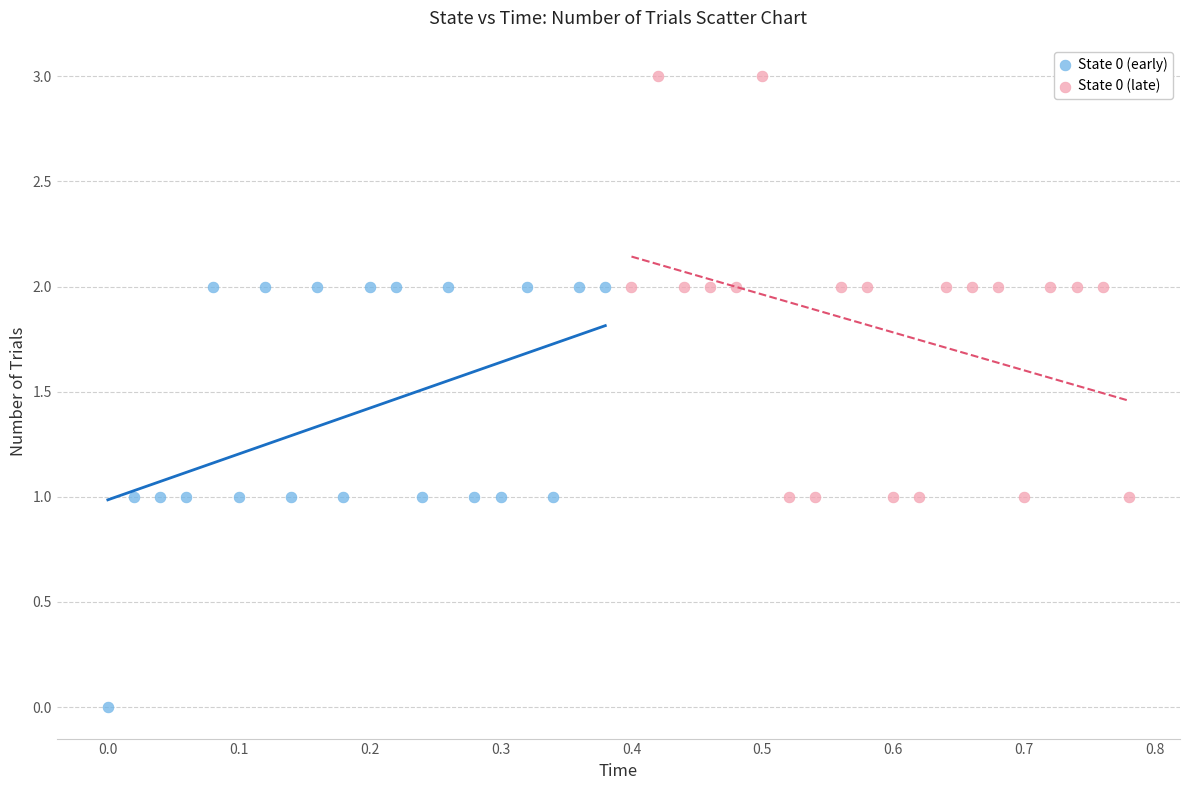

Which series contains the highest Y value?

State 0 (late)